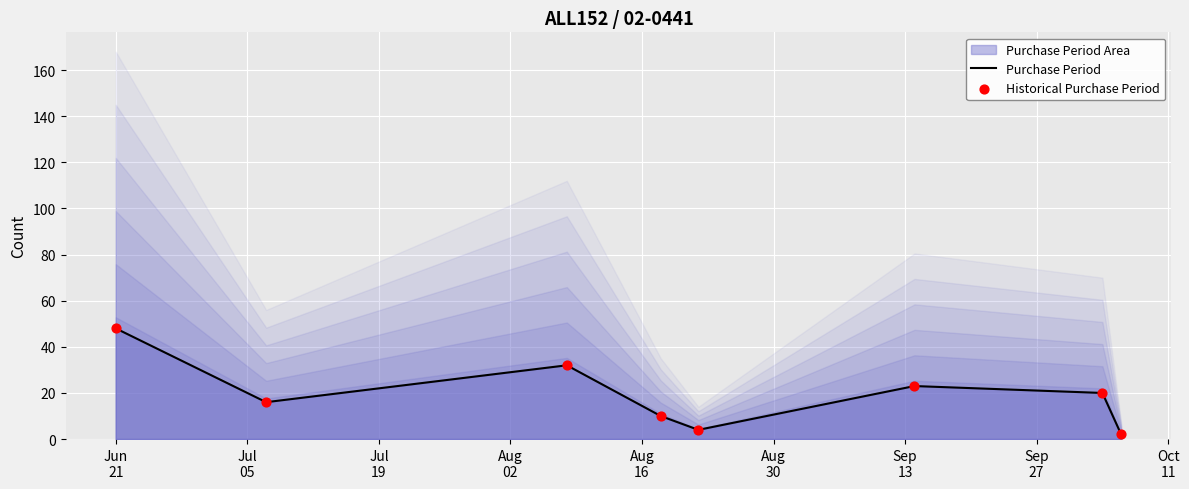

What is the highest value of the Purchase Period series?

48